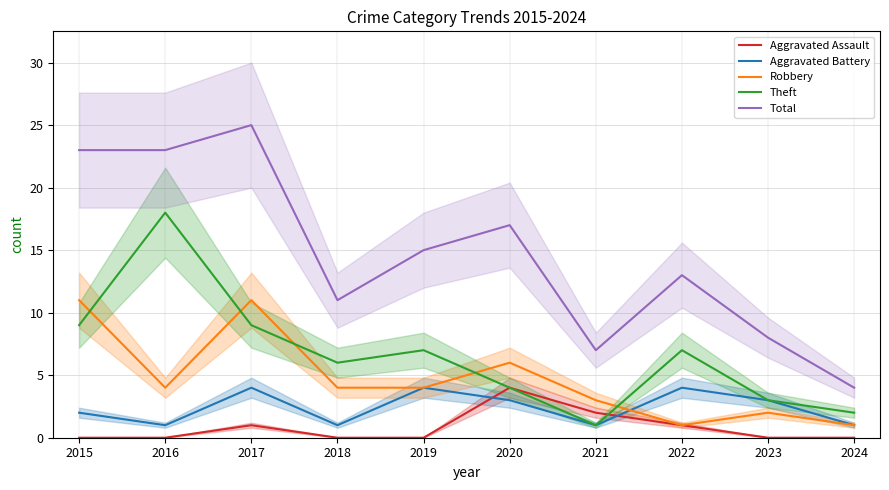

What is the value of the Total point at the 3rd from the left?

25